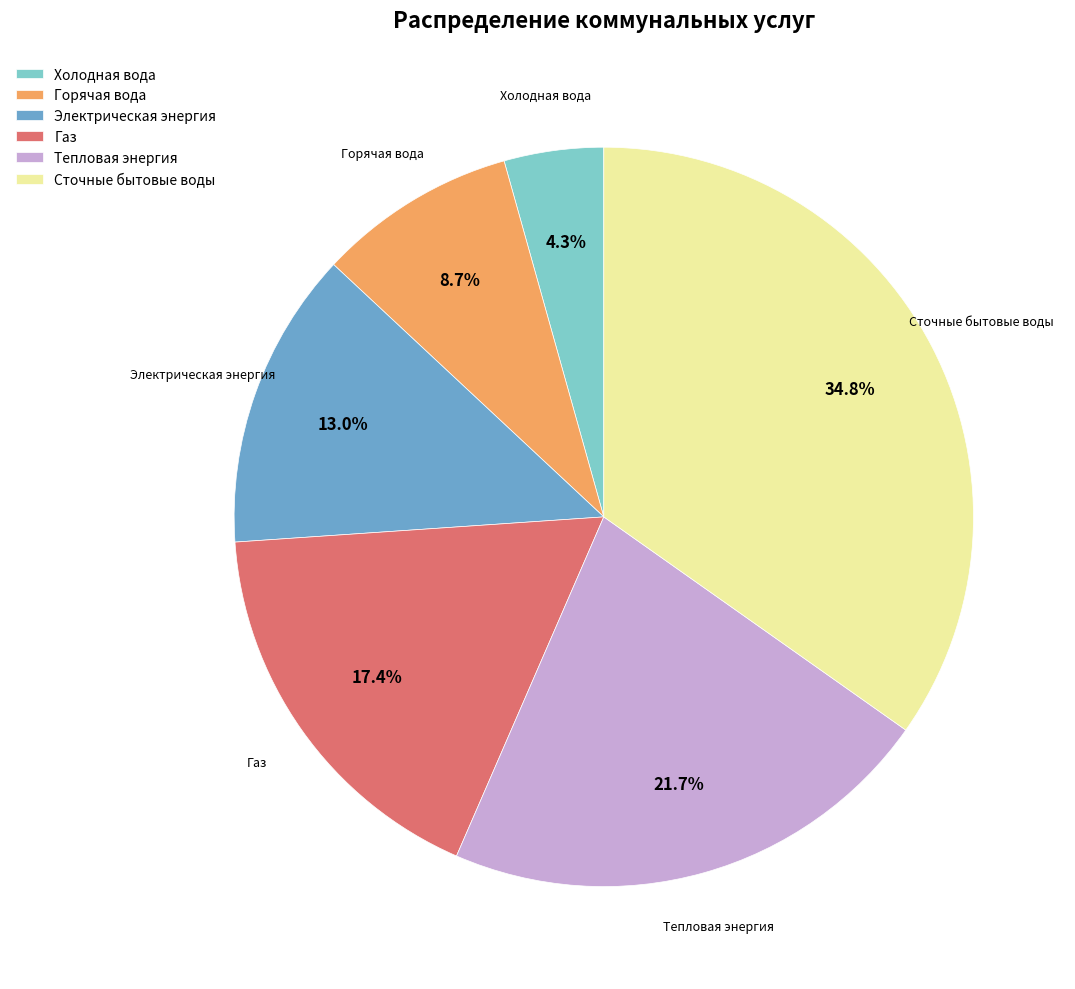

Does Сточные бытовые воды account for over 50% of the chart?

No